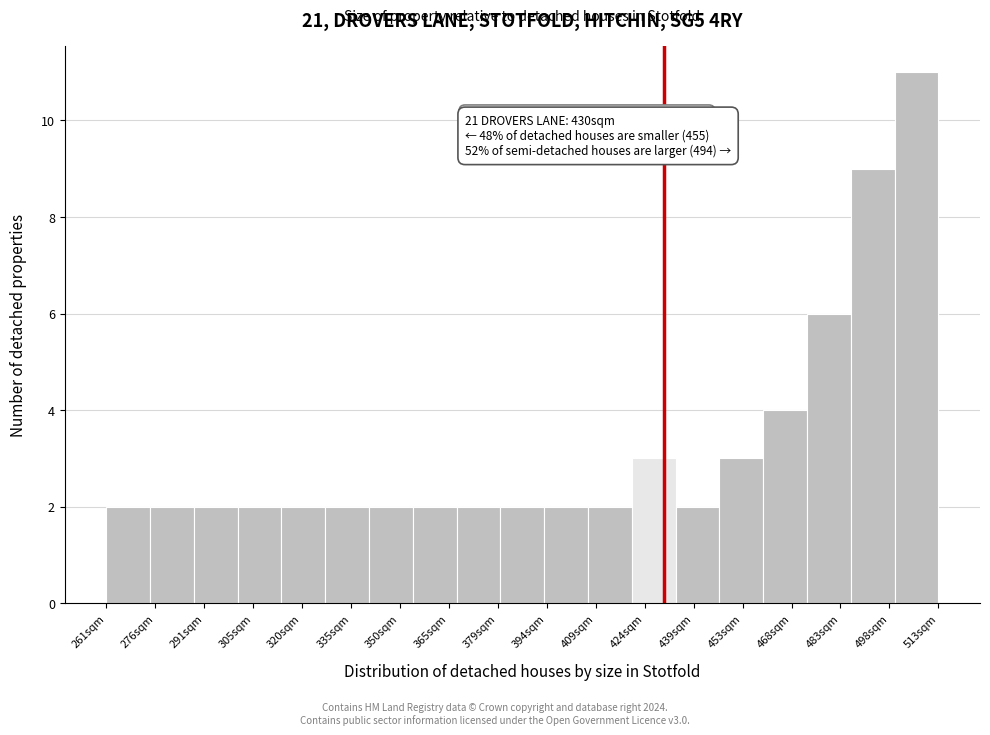

Which range on the x-axis has the tallest bar?

500 to 514